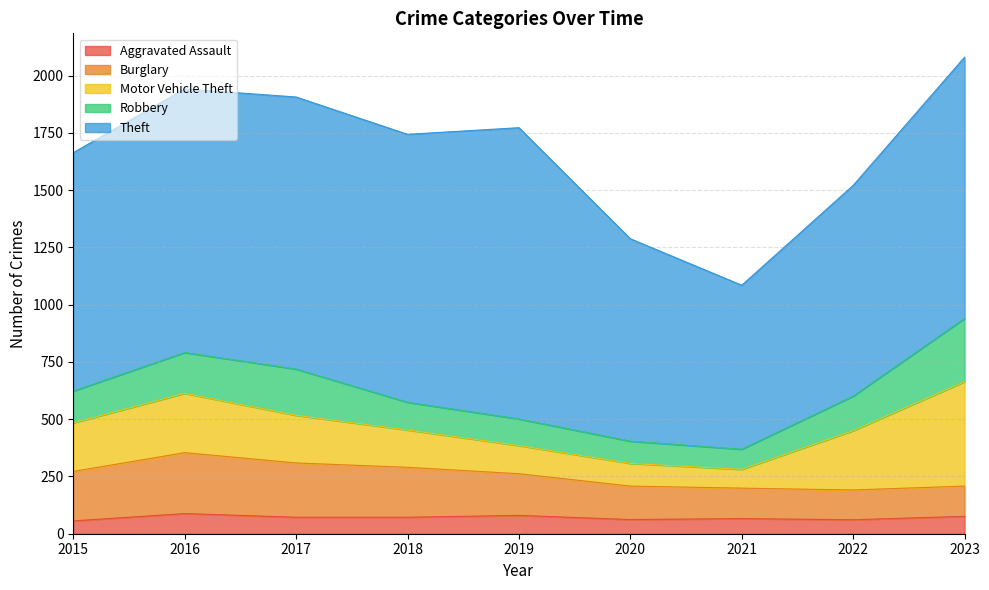

Between 2019 and 2017, which is larger?

2019